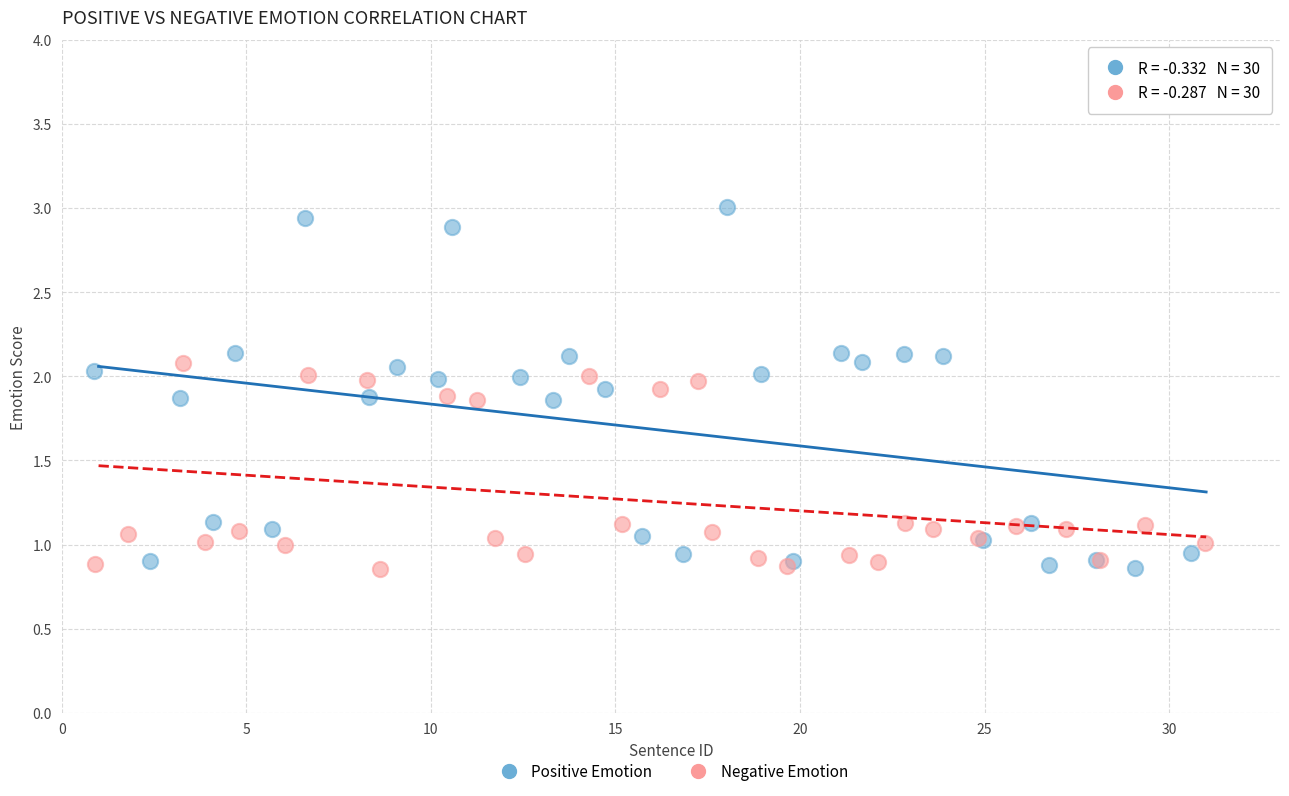

Which series has the widest spread of Y values?

Positive Emotion